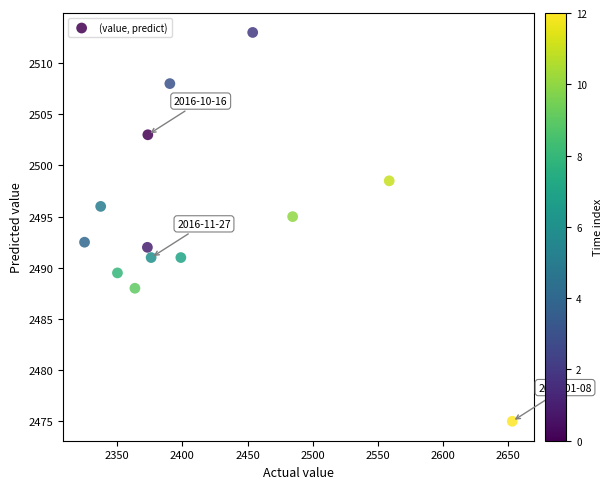

What is the range of Y values (max minus min)?

38.0